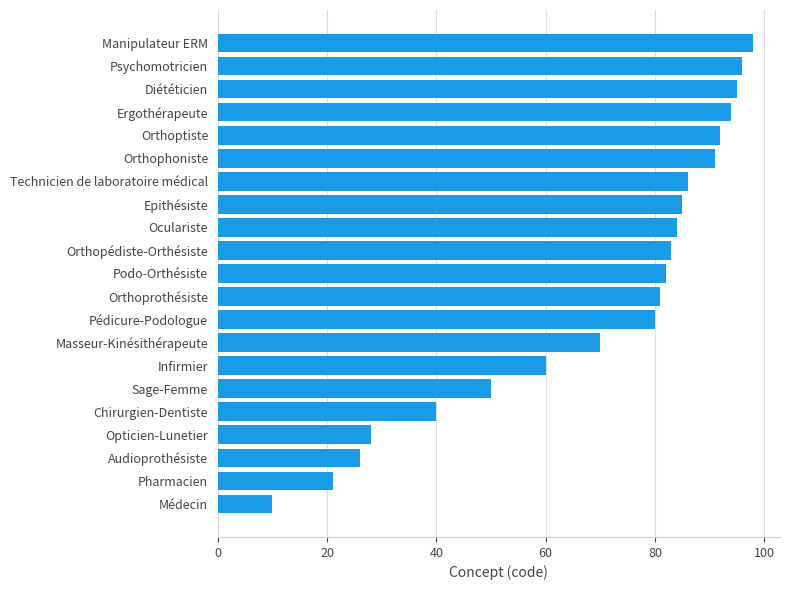

What is the average value?

69